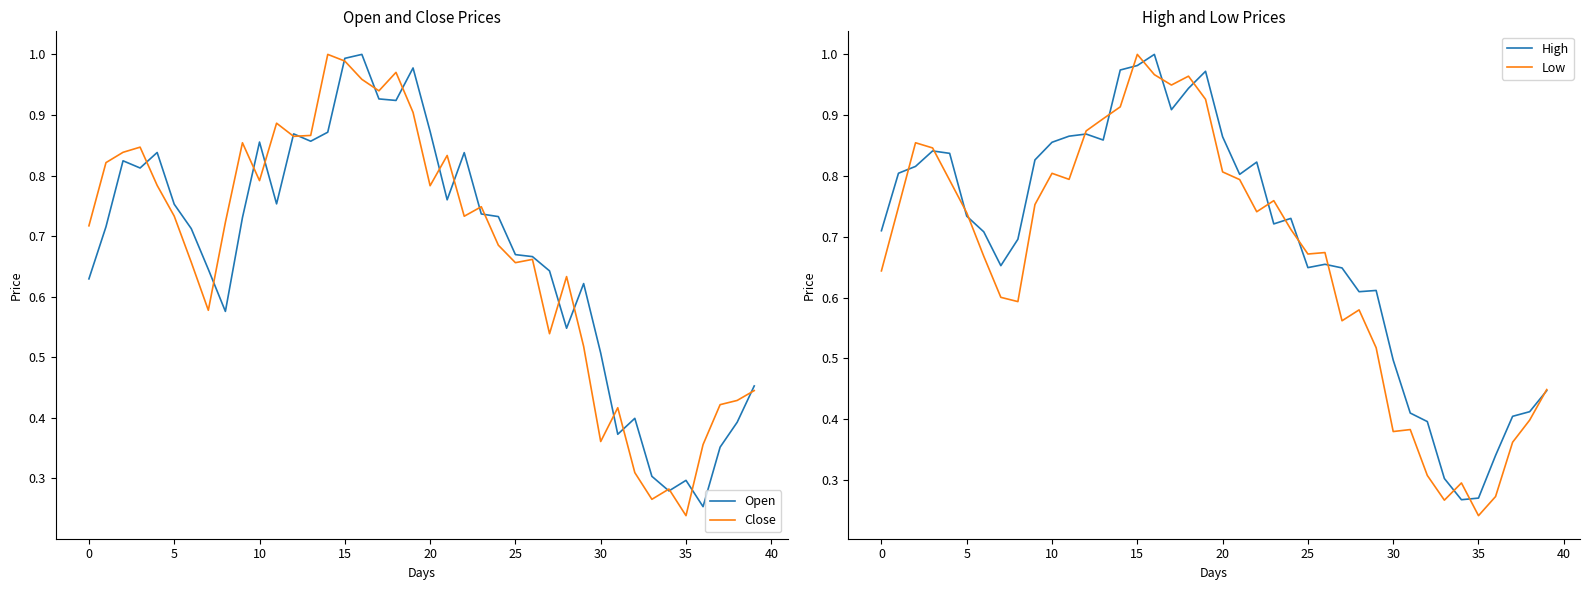

Is it true that Open equals 1.0 at 15?

True